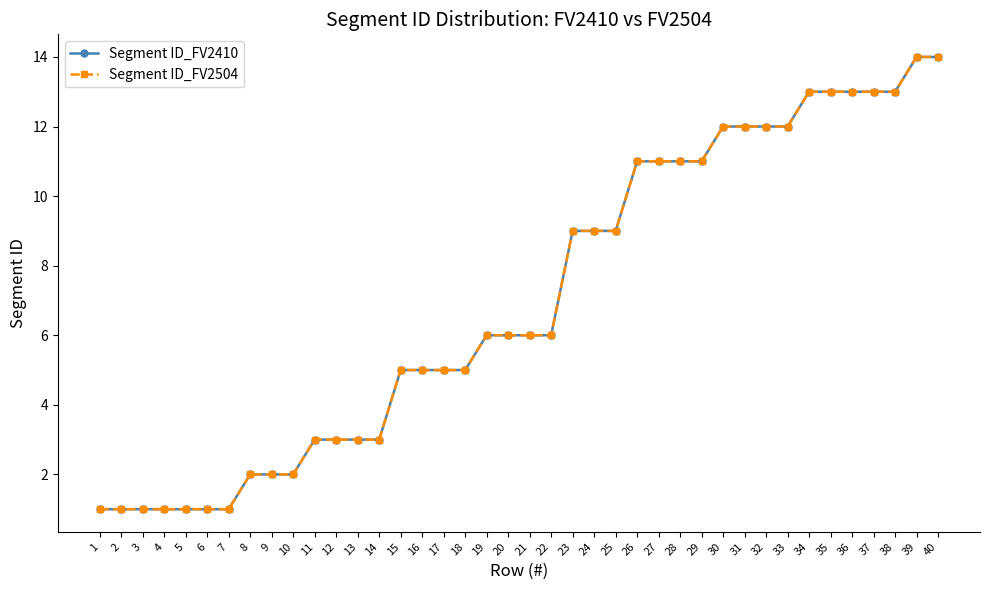

True or false: Segment ID_FV2410 and Segment ID_FV2504 cross at least once.

False